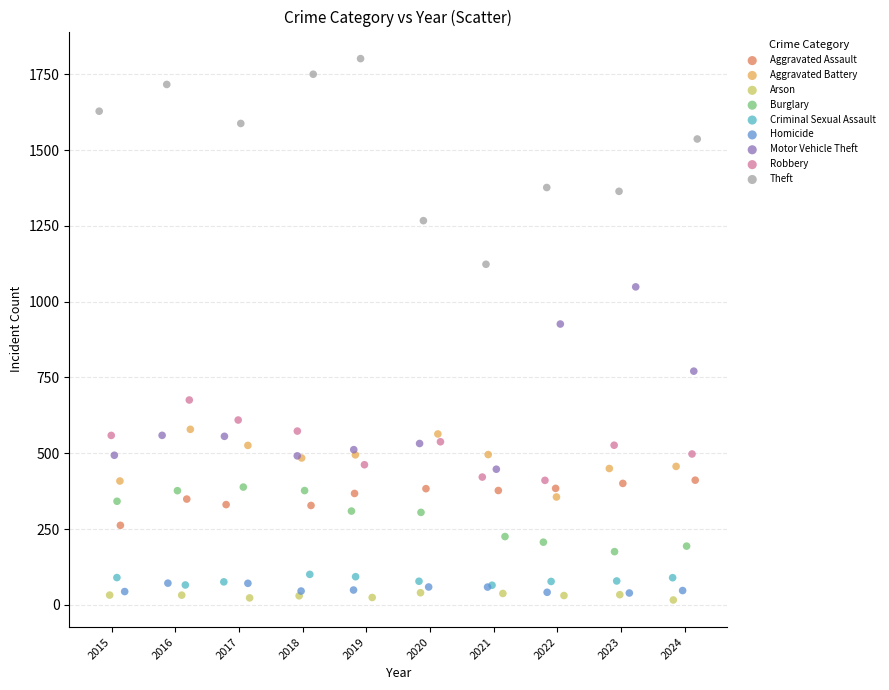

Which series reaches the minimum Y coordinate?

Arson